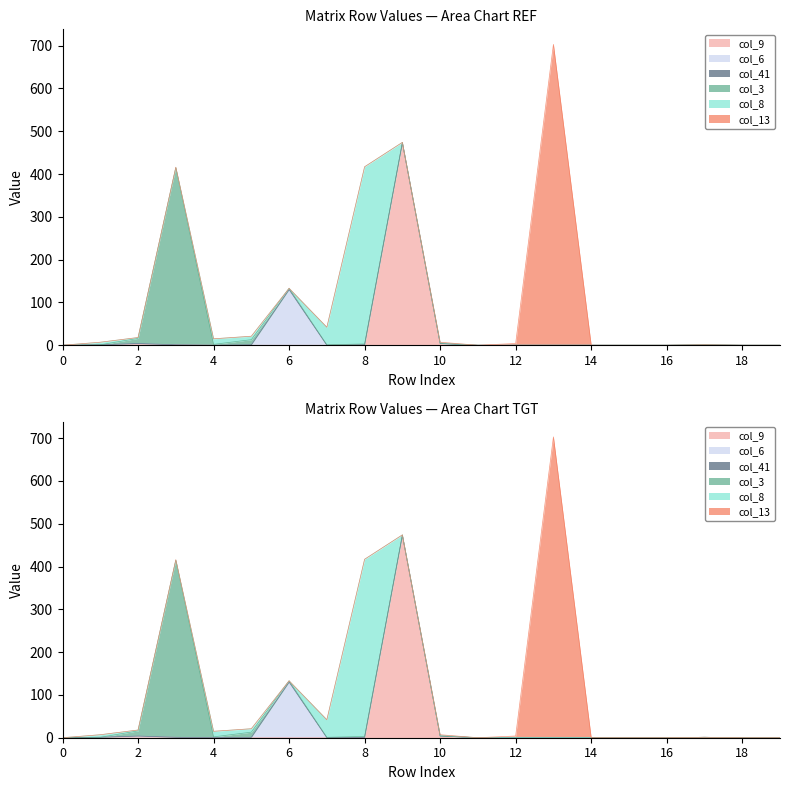

How many data points in col_6 are above 0?

3